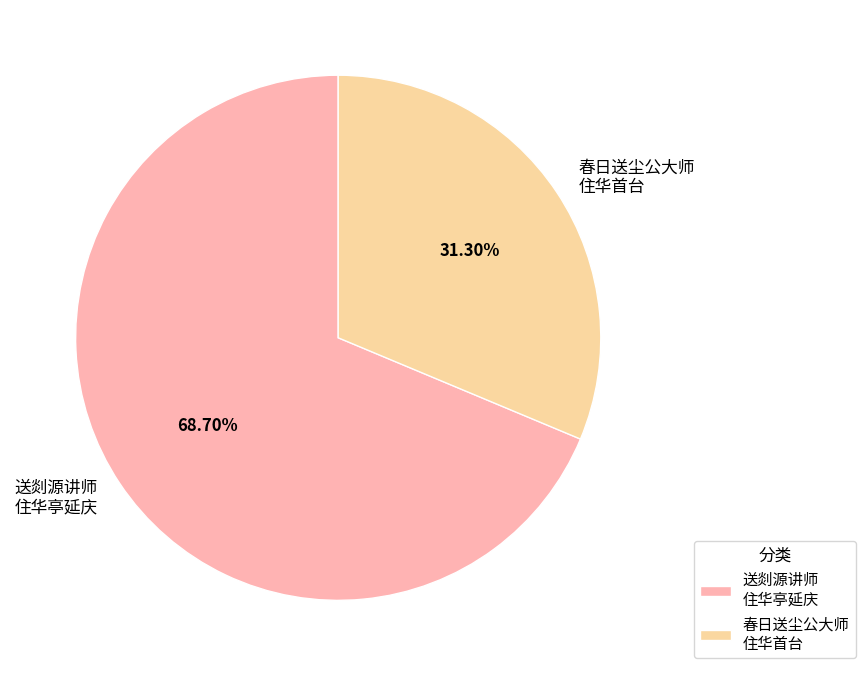

Which slice is the largest?

送剡源讲师 住华亭延庆